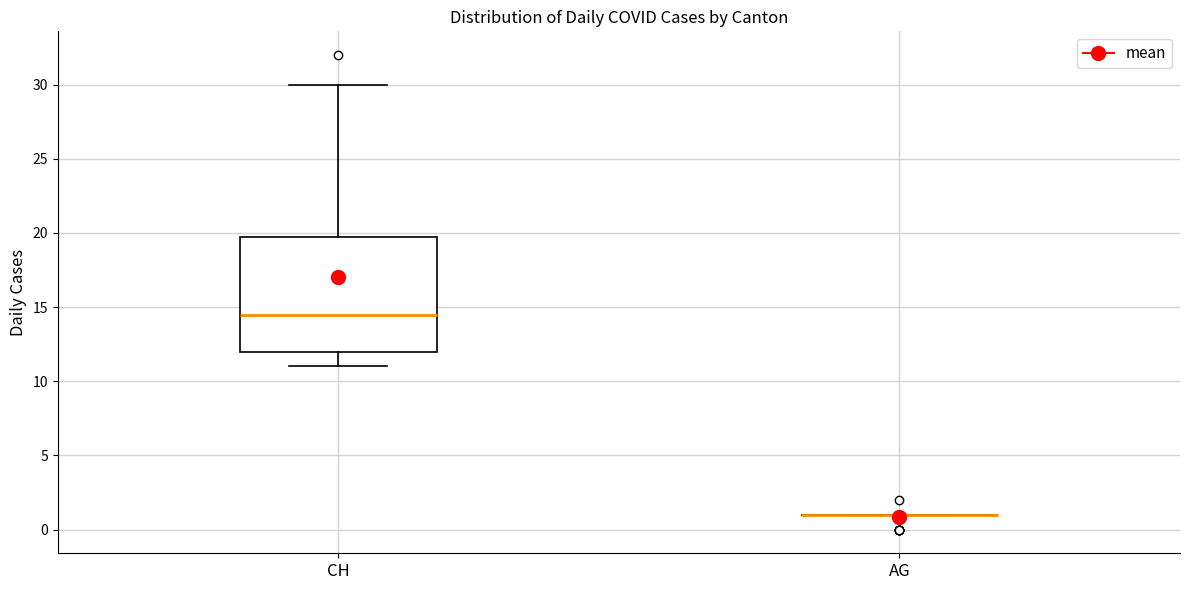

Reading left to right, read every box against the y-axis: the position of its median line, the range the box covers, and the ends of its whiskers. The values are not printed on the chart, so give them approximately, as read against the axis.

CH: median 14.5, box 12.0 to 20.0, whiskers 11.0 to 30.0
AG: box collapsed to a line at 1.0, whiskers 1.0 to 1.0